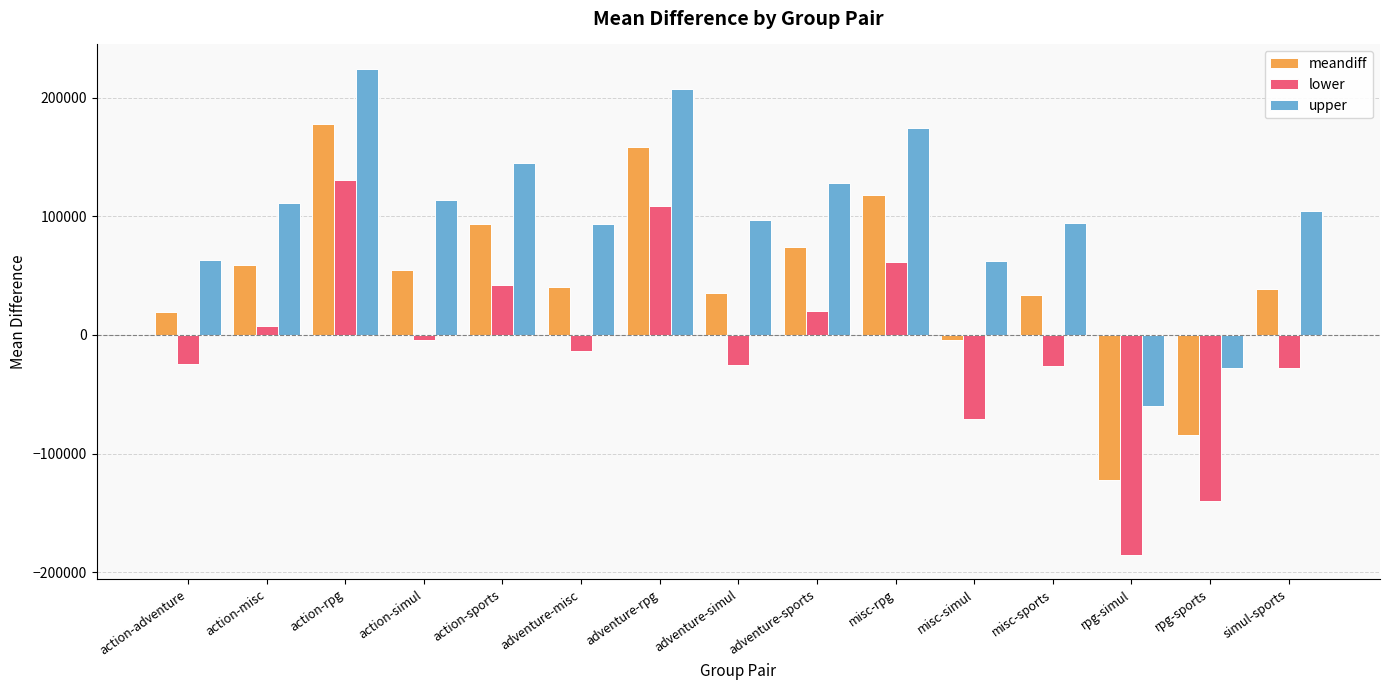

How many values in upper are below zero?

2